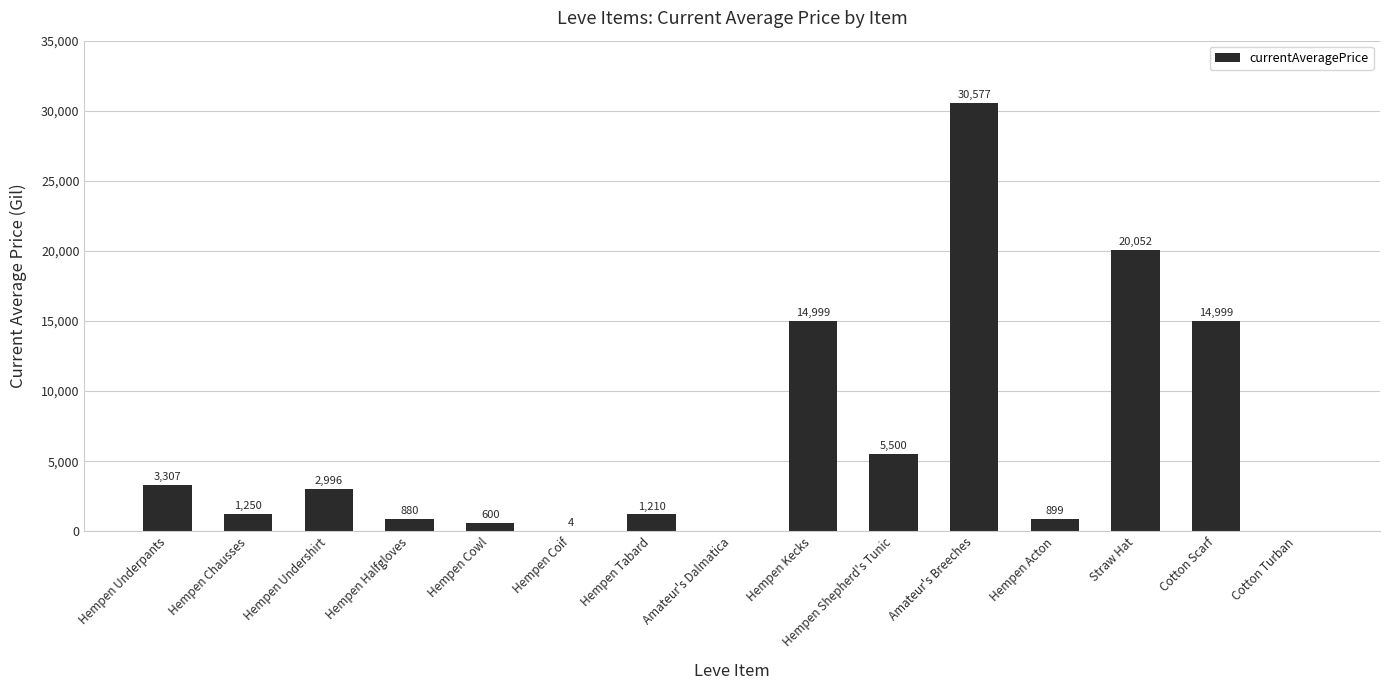

Is it true that the value at Hempen Kecks is 22057.1?

False